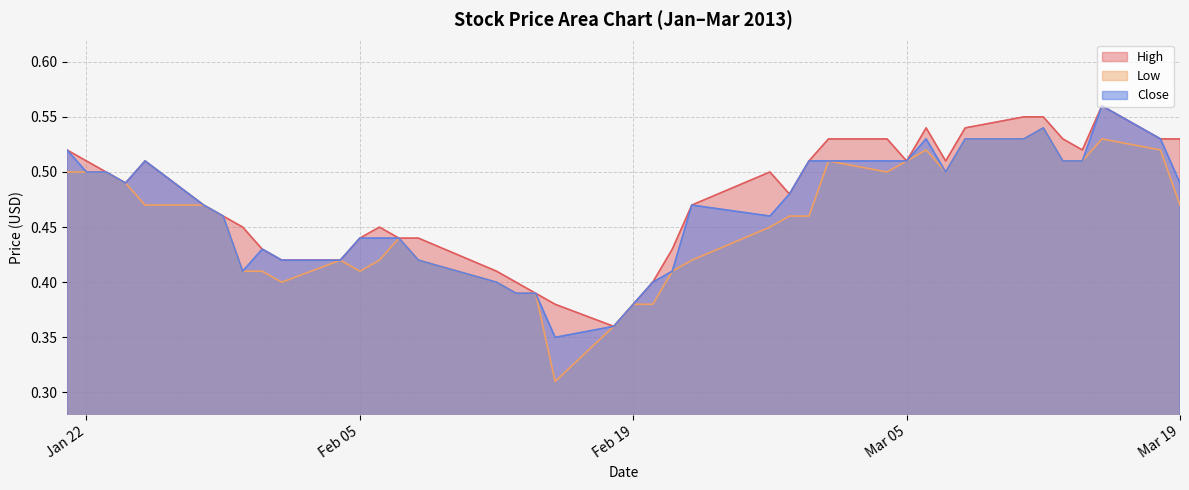

Which series has the largest range (max minus min)?

Low